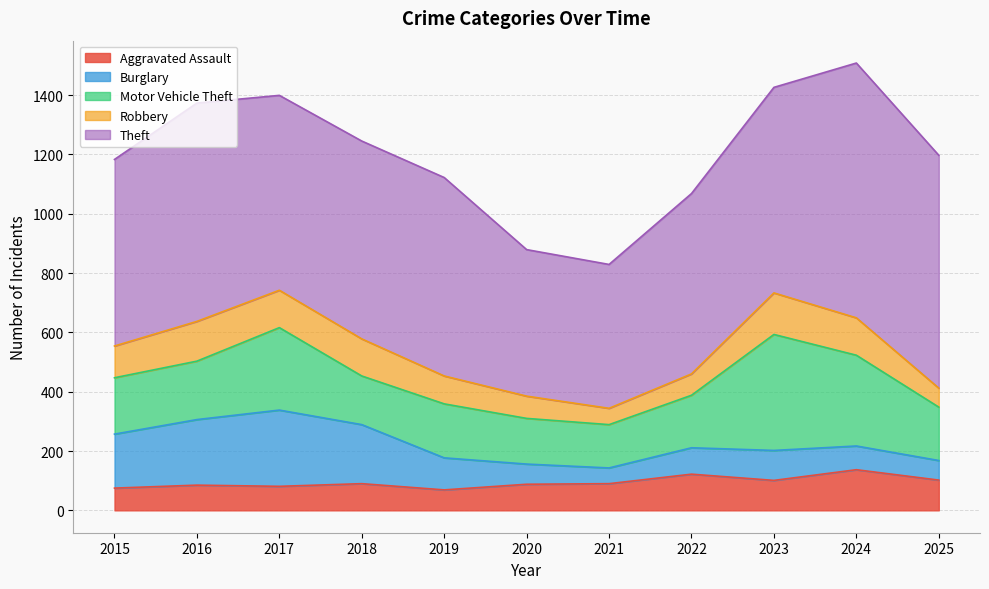

In Aggravated Assault, how many points are higher than both neighbors (excluding endpoints)?

4